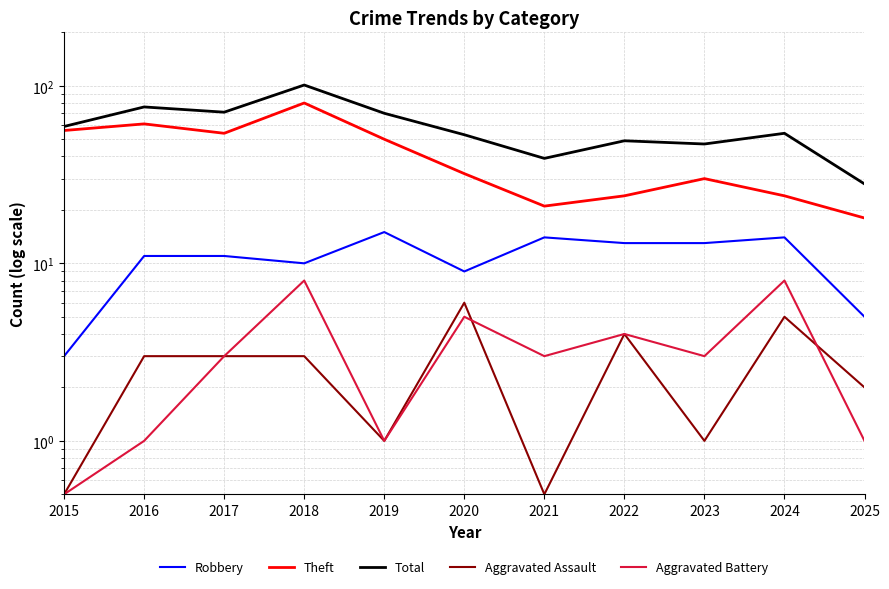

What is the sum of all Aggravated Battery values?

37.5